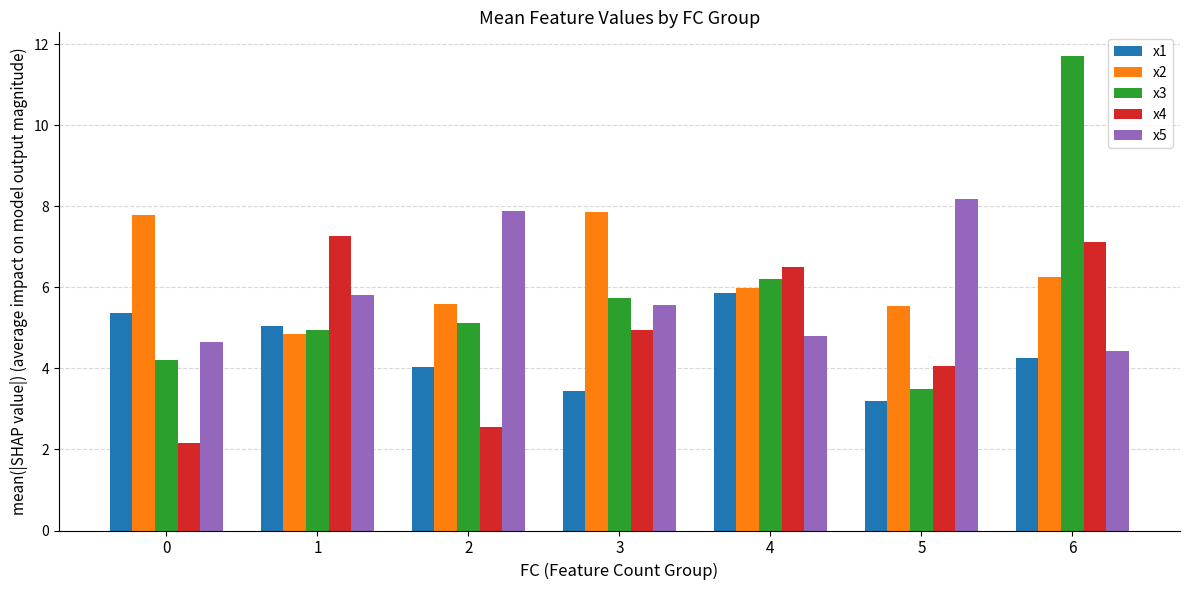

At how many categories does at least one series exceed 2?

7